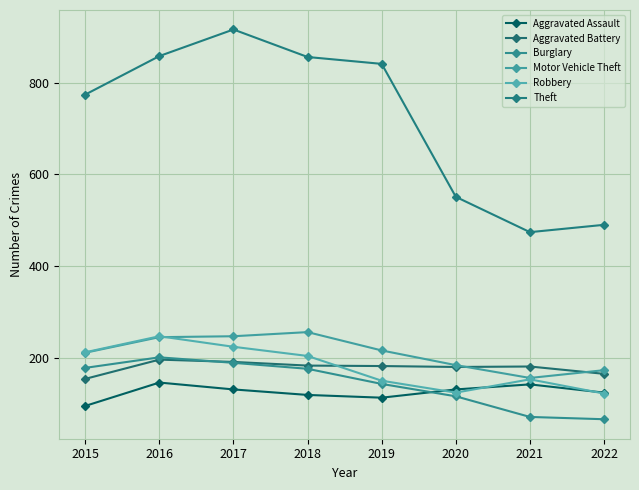

What is the spread (max minus min) of values at 2016?

712